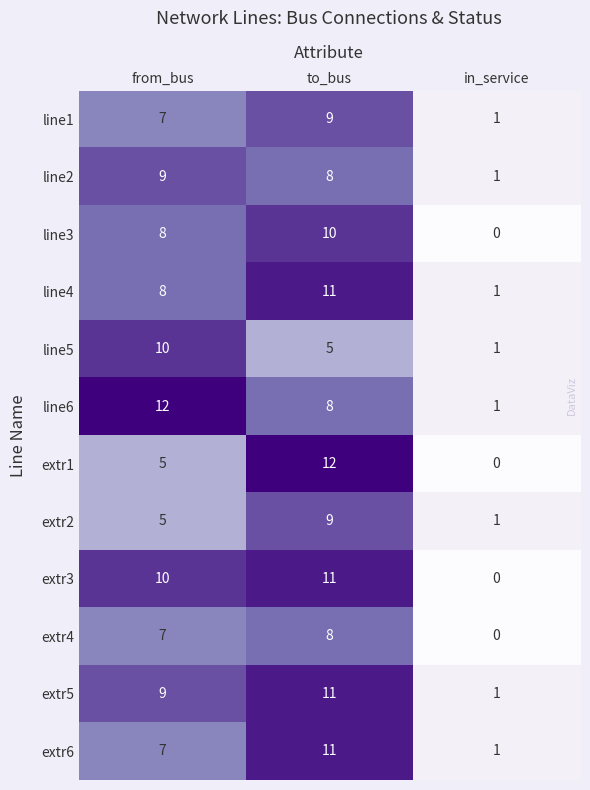

What is the total value across all series at in_service?

8